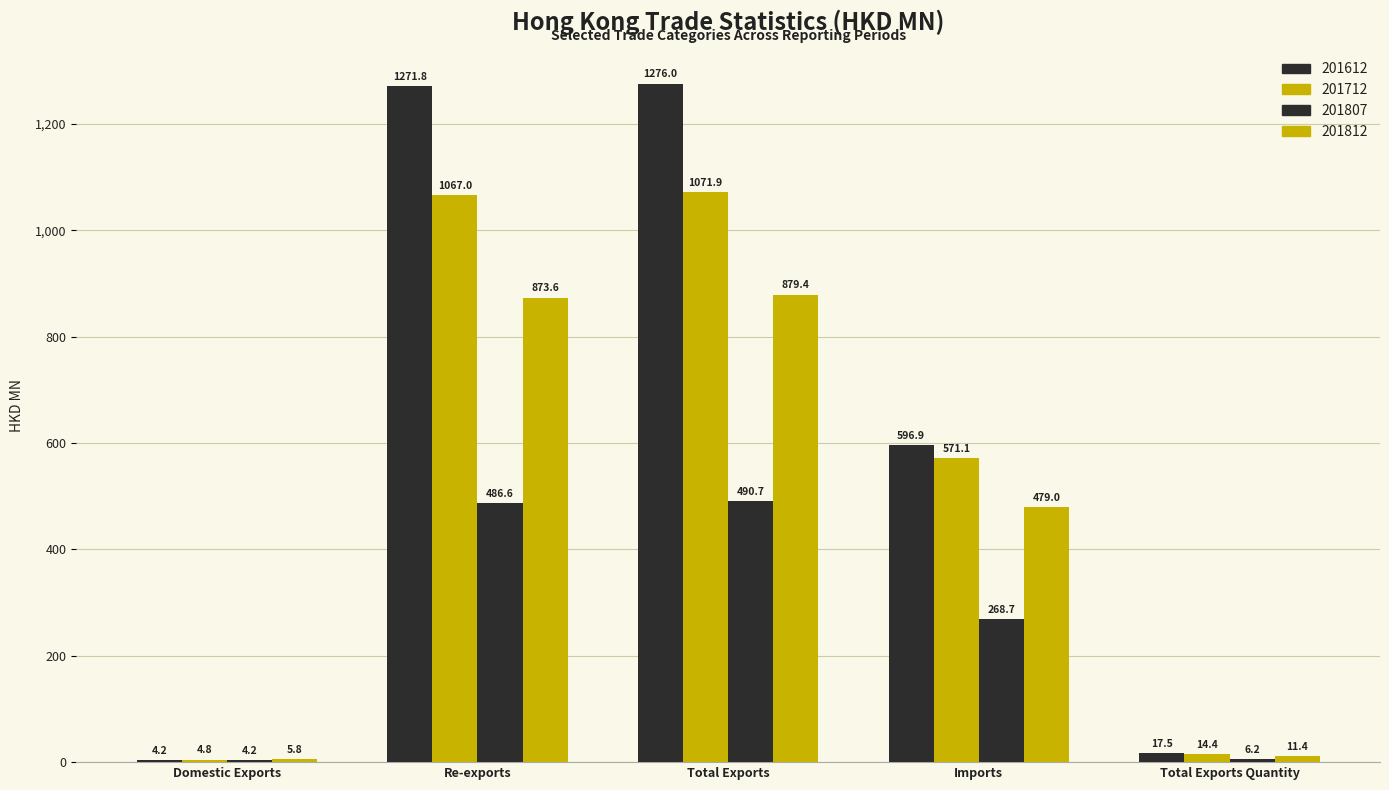

At how many categories does at least one series exceed 1248?

2